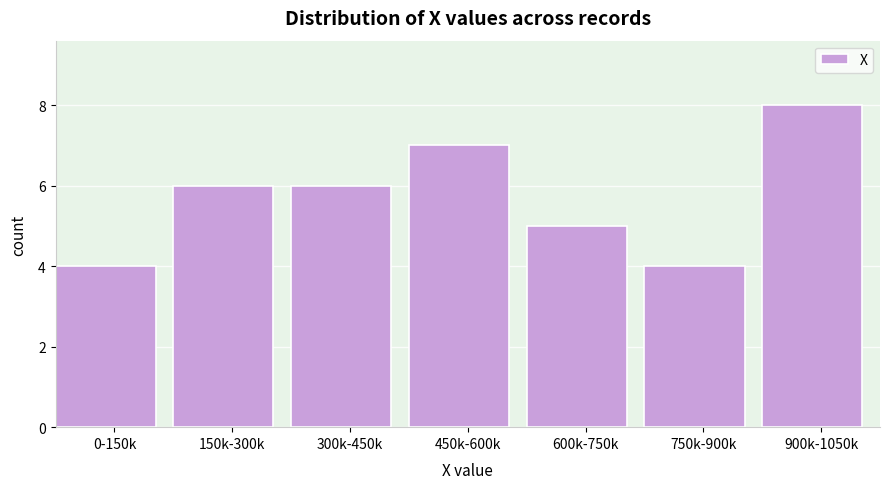

Reading left to right, list all the values displayed in this chart.

0-150k=4	150k-300k=6	300k-450k=6	450k-600k=7	600k-750k=5	750k-900k=4	900k-1050k=8